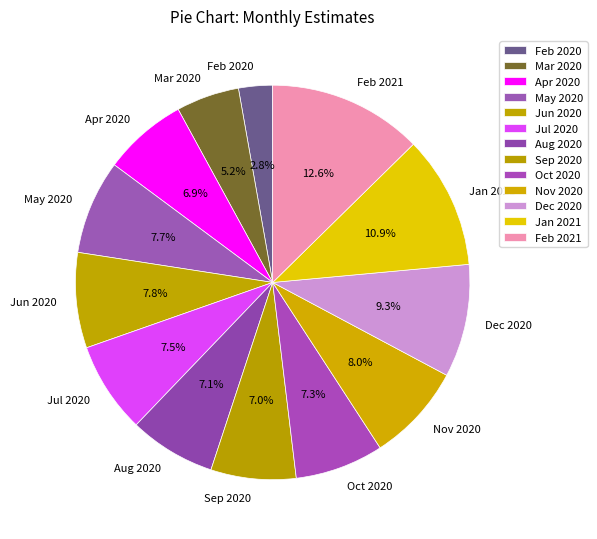

What is the smallest slice in the pie chart?

Feb 2020